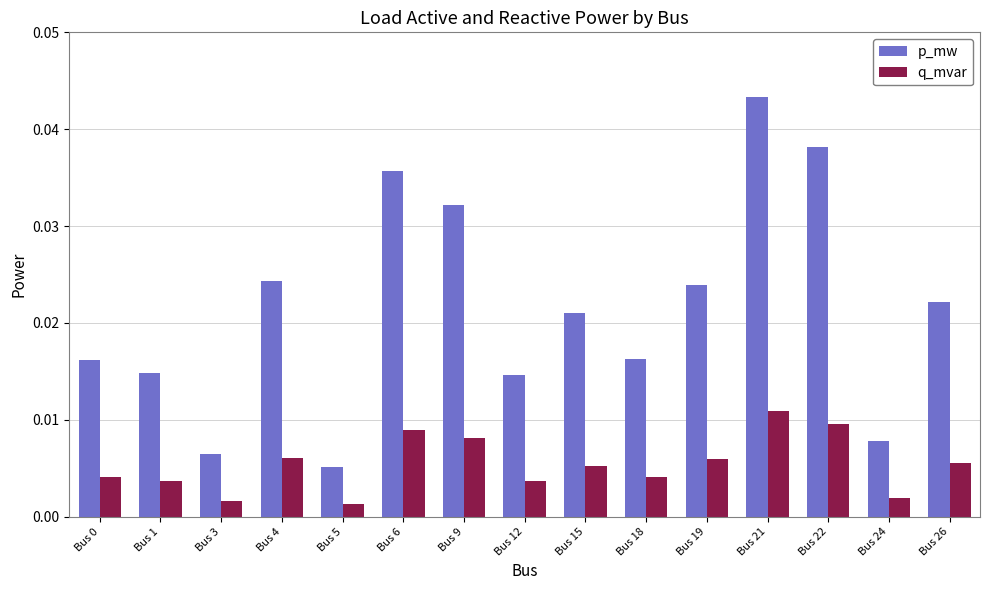

Which series changed the most between Bus 19 and Bus 24?

p_mw